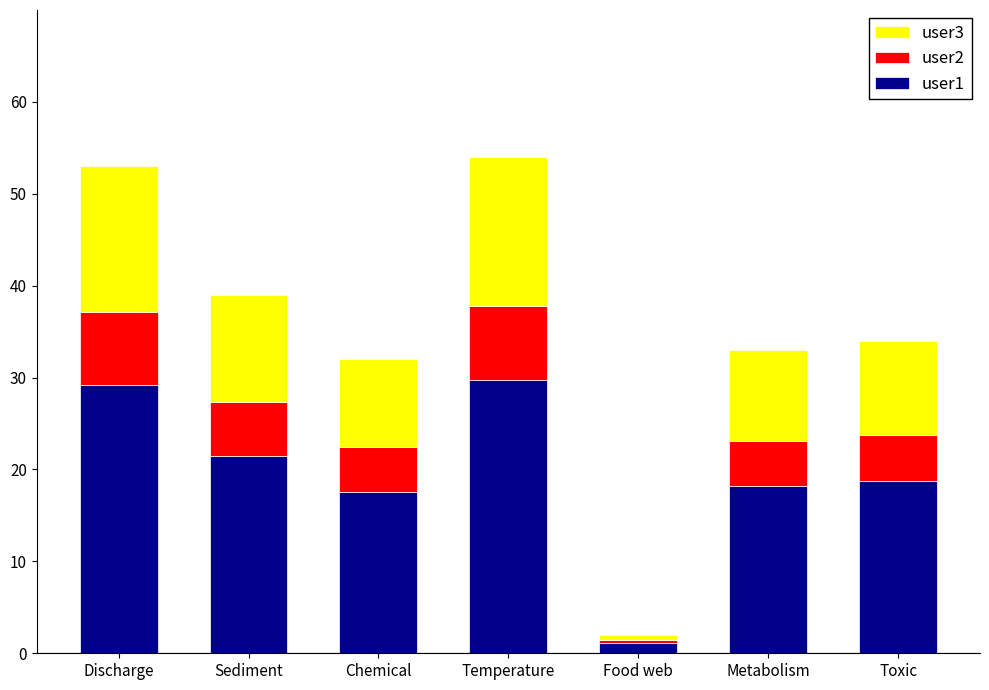

Where does the user1 series first go above 18?

Discharge